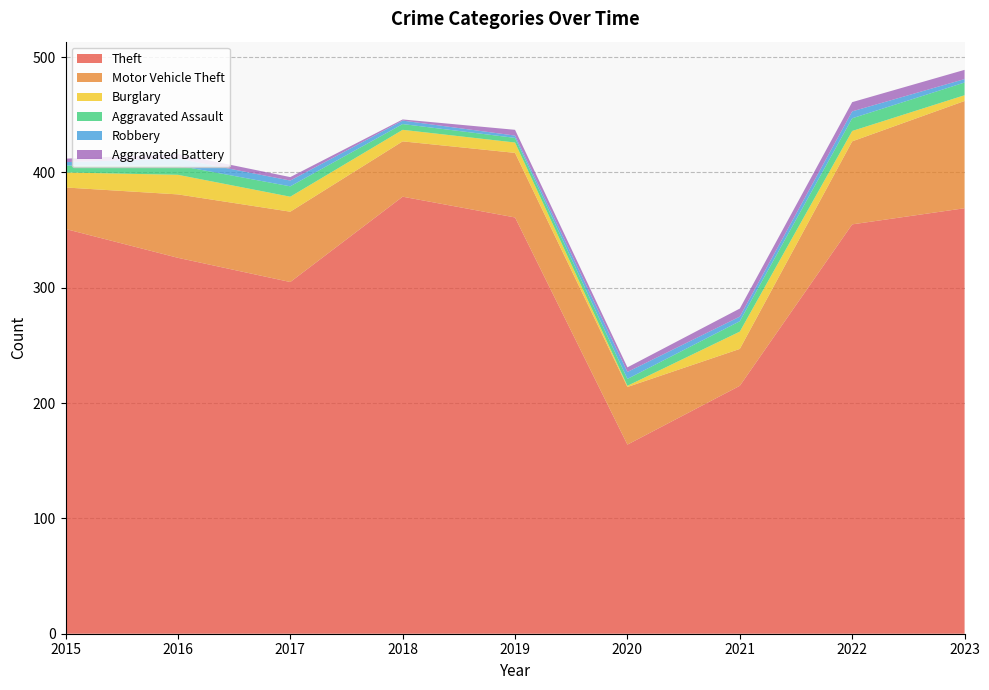

Reading left to right, list all the values displayed in this chart.

Theft: 351	326	305	379	361	164	215	355	369
Motor Vehicle Theft: 36	55	61	48	56	50	32	72	93
Burglary: 13	17	13	10	9	1	15	9	5
Aggravated Assault: 6	8	9	5	4	6	9	11	11
Robbery: 3	6	5	3	2	6	4	6	3
Aggravated Battery: 3	4	3	1	5	4	7	8	8